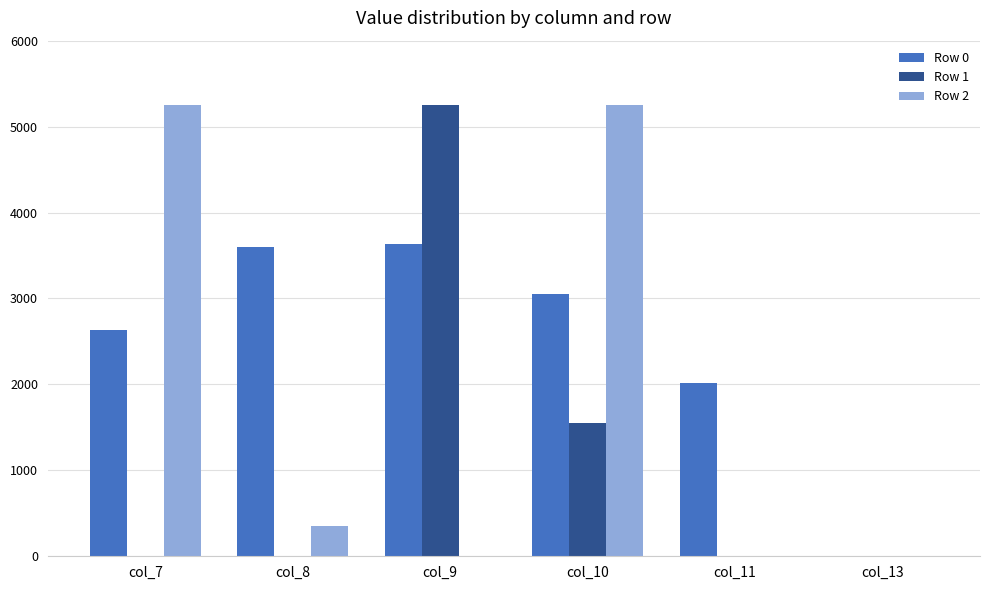

What is the highest value of the Row 0 series?

3630.8